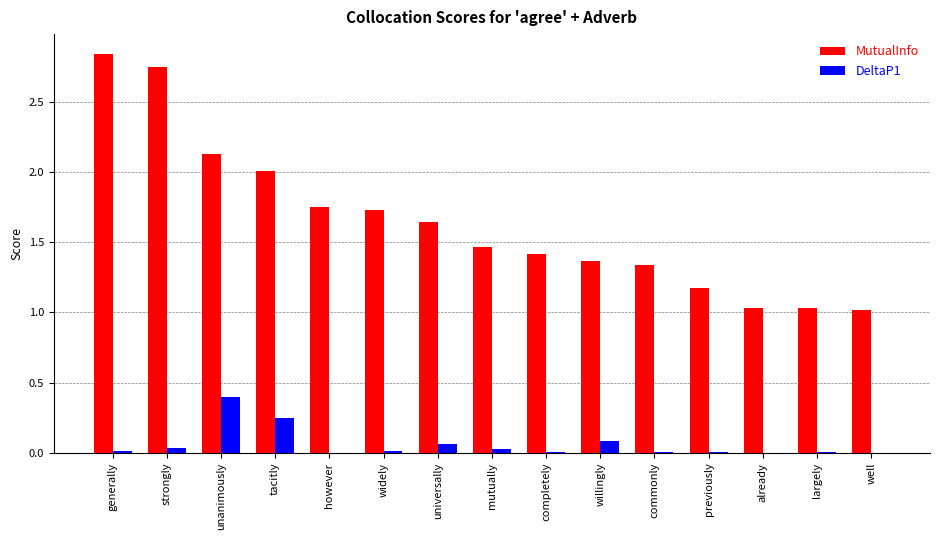

Count the number of data series in this chart.

2